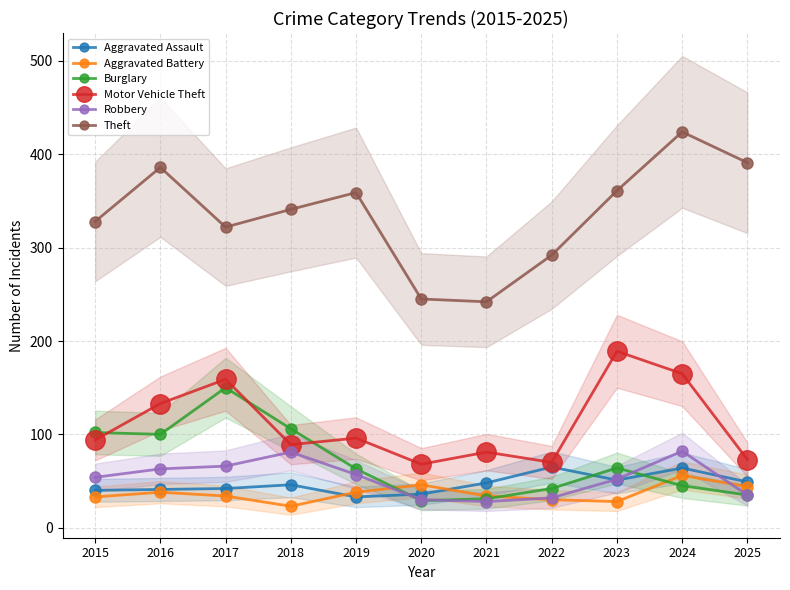

Where is the first local minimum for Aggravated Battery?

2018